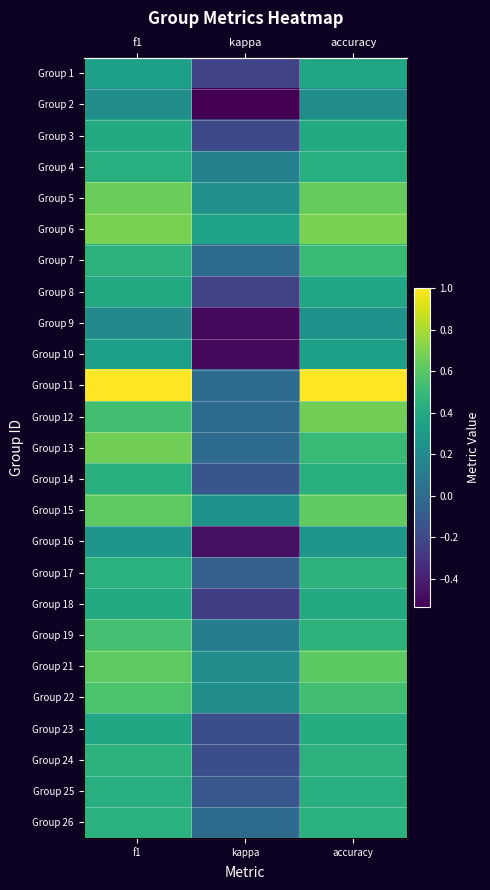

The Group 1 series shows -0.1 at kappa. True or false?

False